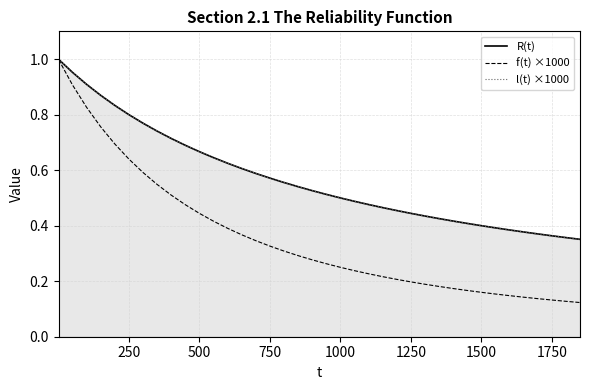

Is the value of l(t) ×1000 at 500 greater than the value of f(t) ×1000 at 1500?

Yes